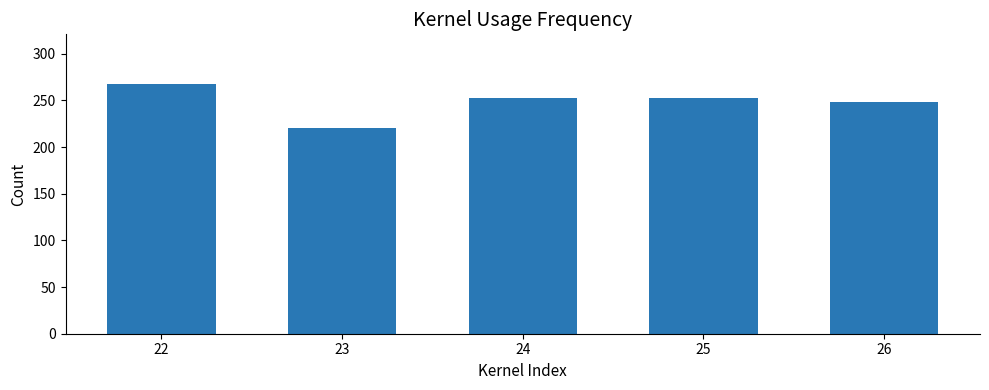

Read the value at 25.

253.0